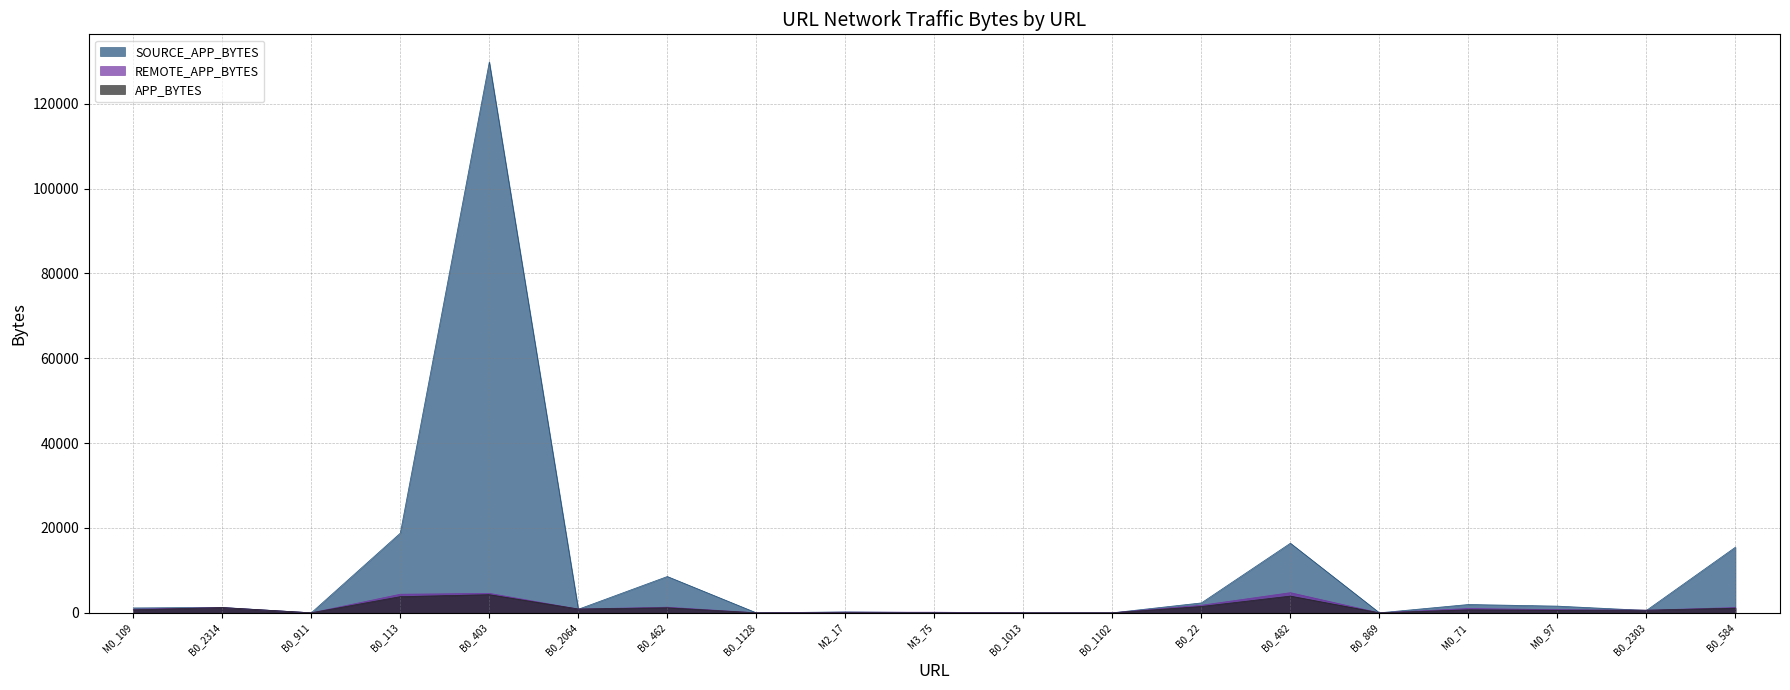

True or false: SOURCE_APP_BYTES has a value of 2334 at B0_22.

True